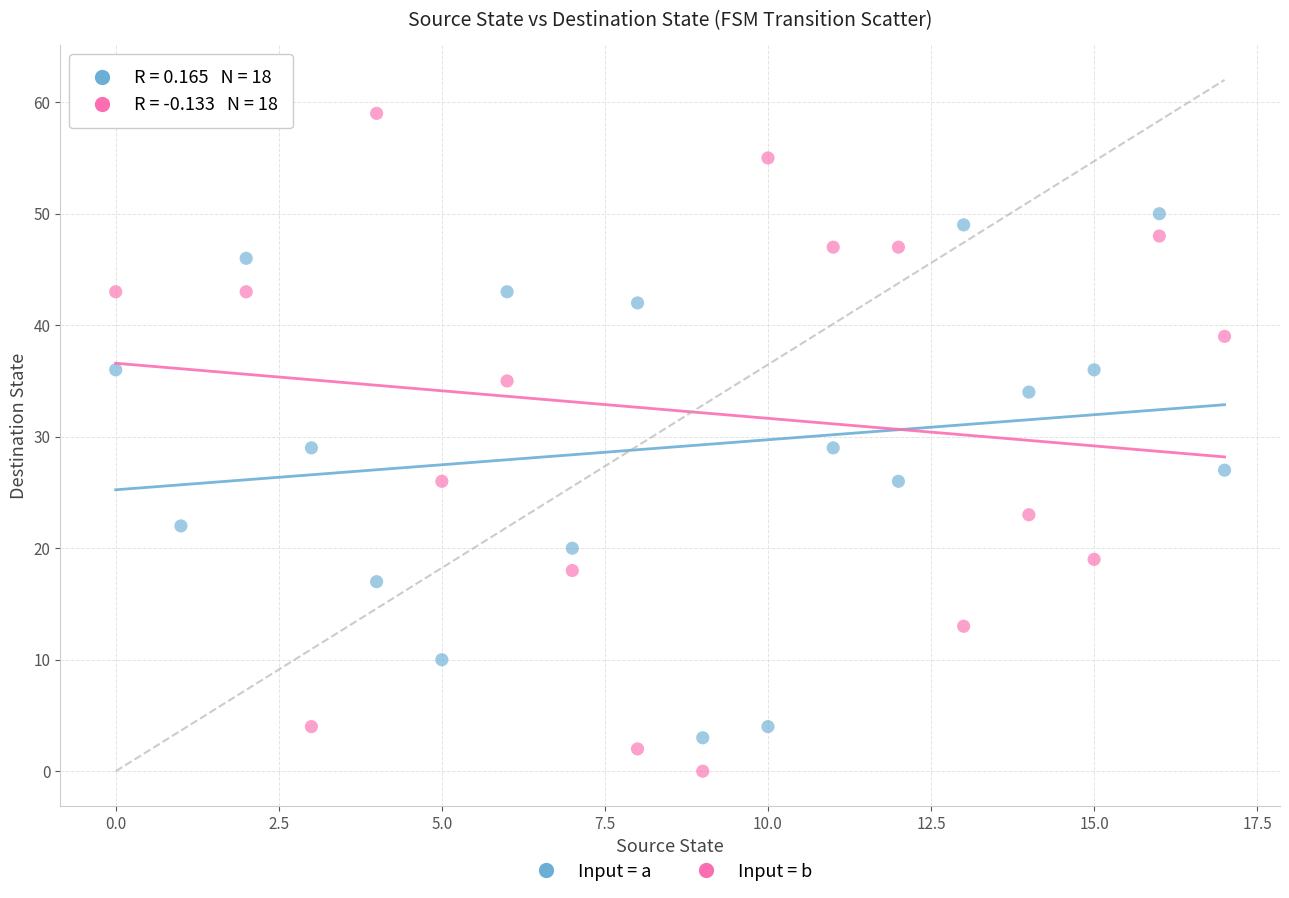

Which series has the widest spread of Y values?

Input = b